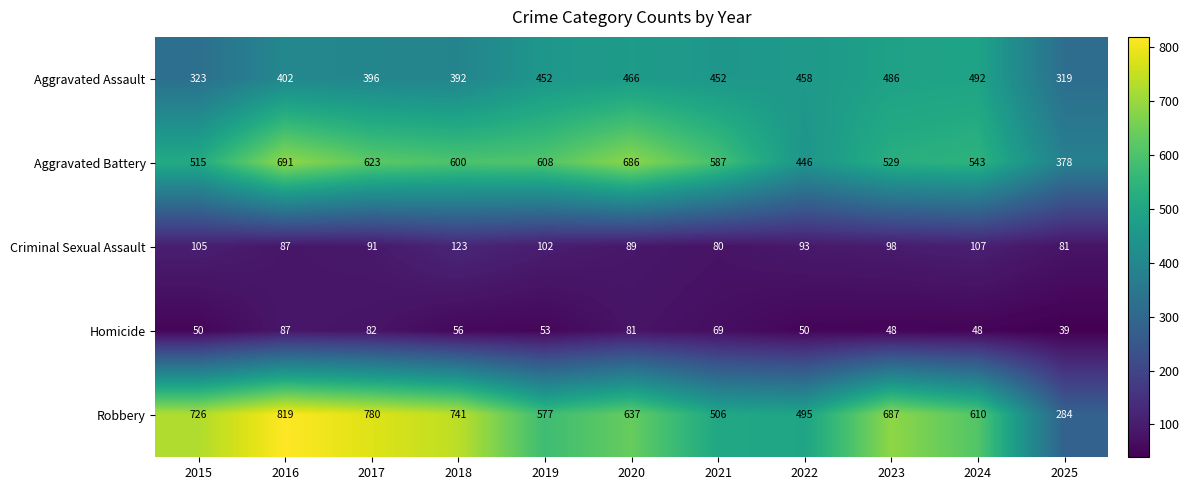

What is the average value of the Criminal Sexual Assault series?

96